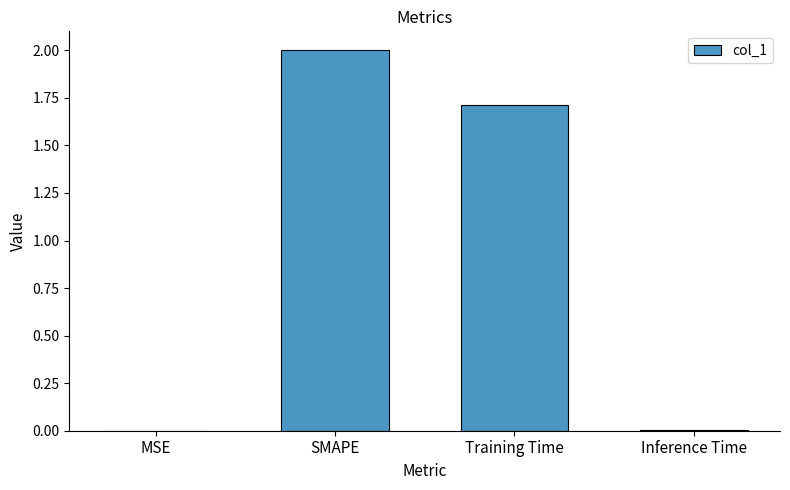

The value at Training Time is 1.7. True or false?

True